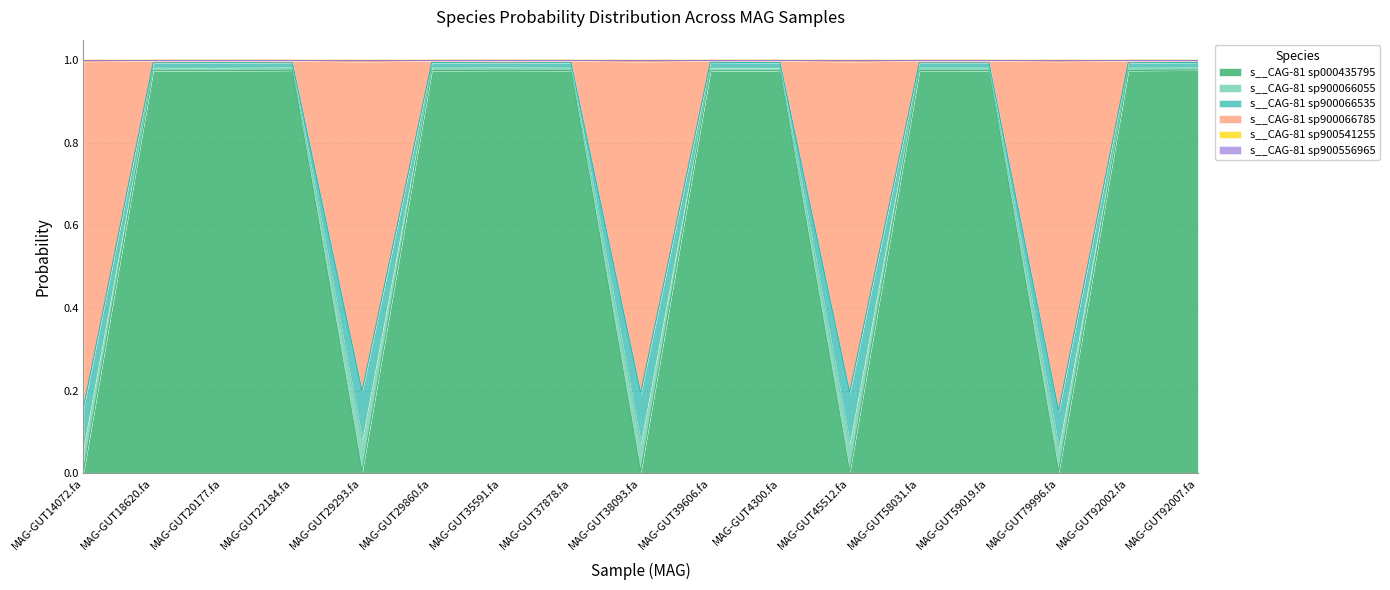

True or false: s__CAG-81 sp900066055 and s__CAG-81 sp900066535 cross at least once.

False